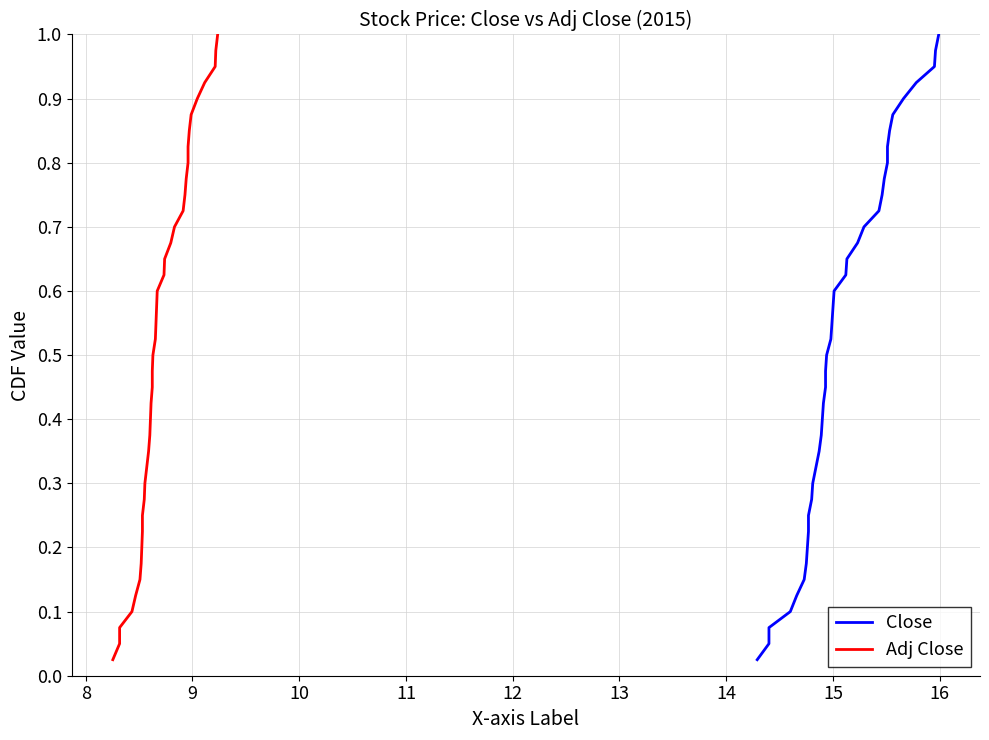

What is the highest value of the Close series?

1.0